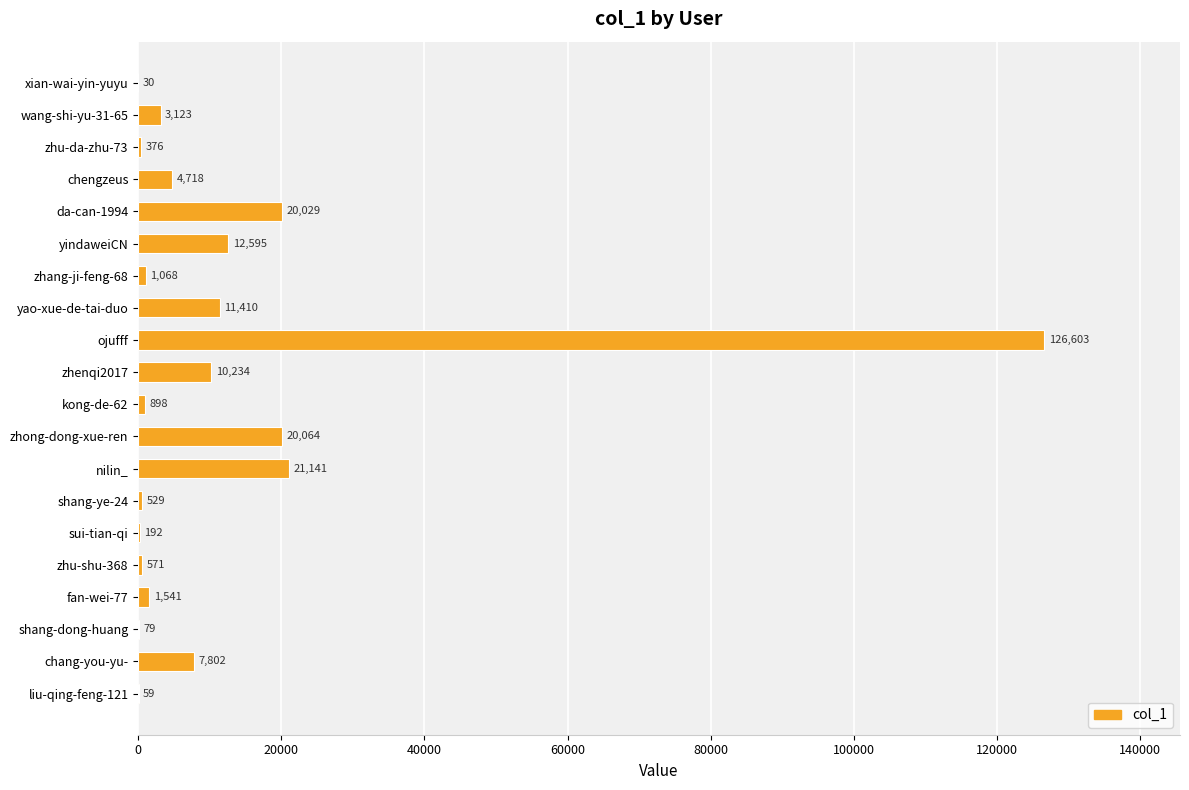

The value at zhu-da-zhu-73 is 376. True or false?

True